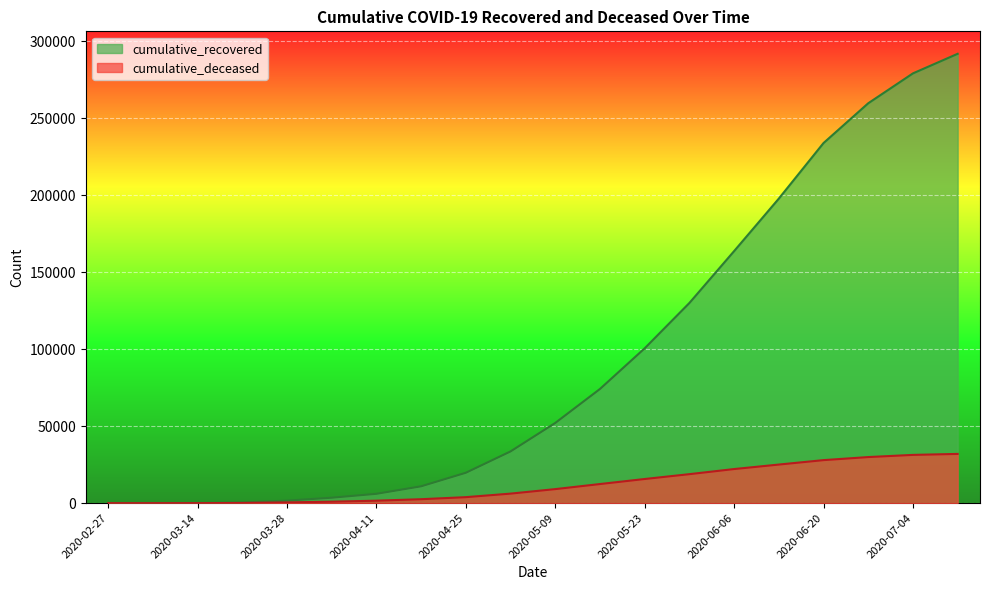

True or false: cumulative_deceased and cumulative_recovered cross at least once.

False